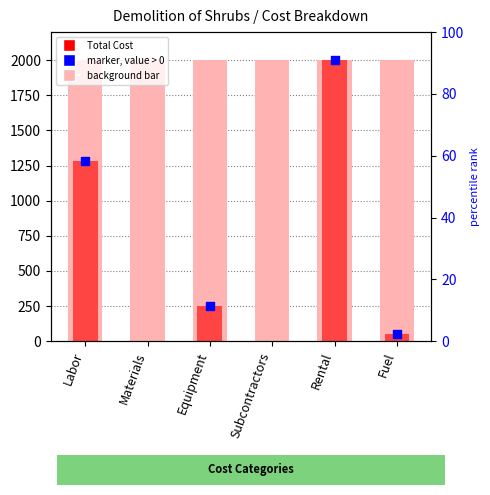

What is the change in value from Materials to Equipment?

+250